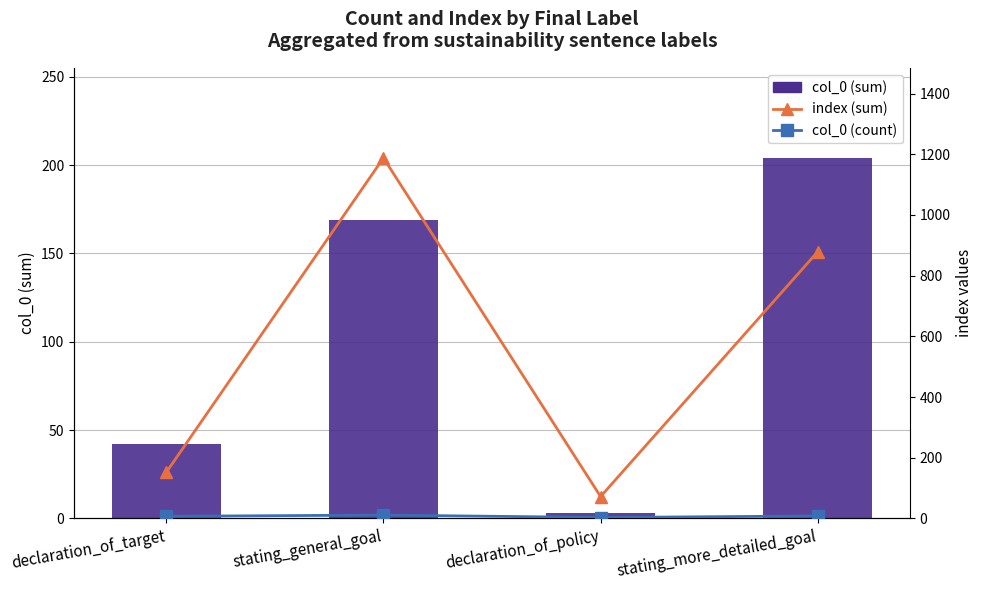

At which category is the sum across all series the highest?

stating_general_goal